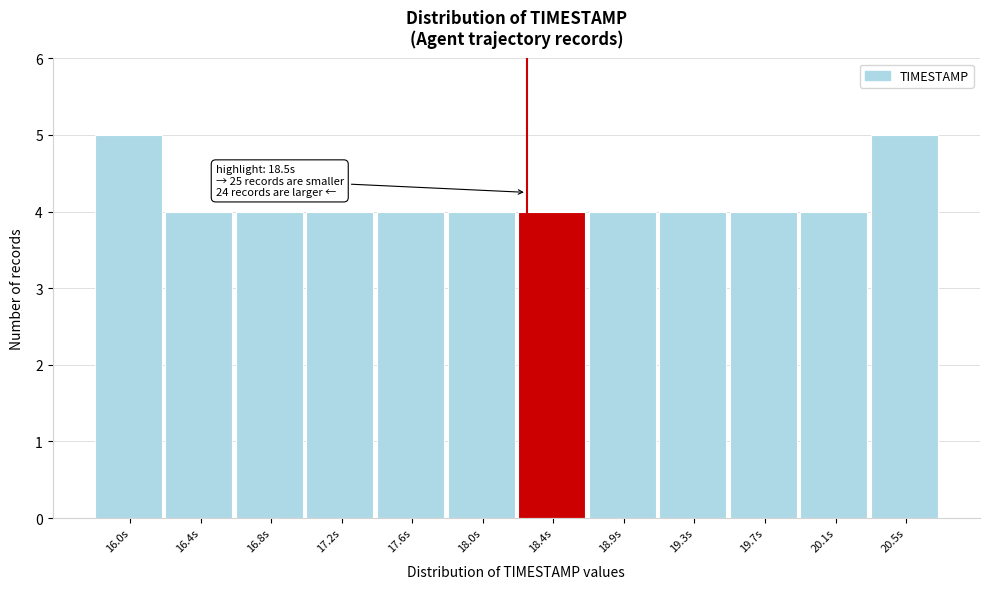

Reading left to right, transcribe all the data shown in this chart.

5	4	4	4	4	4	4	4	4	4	4	5